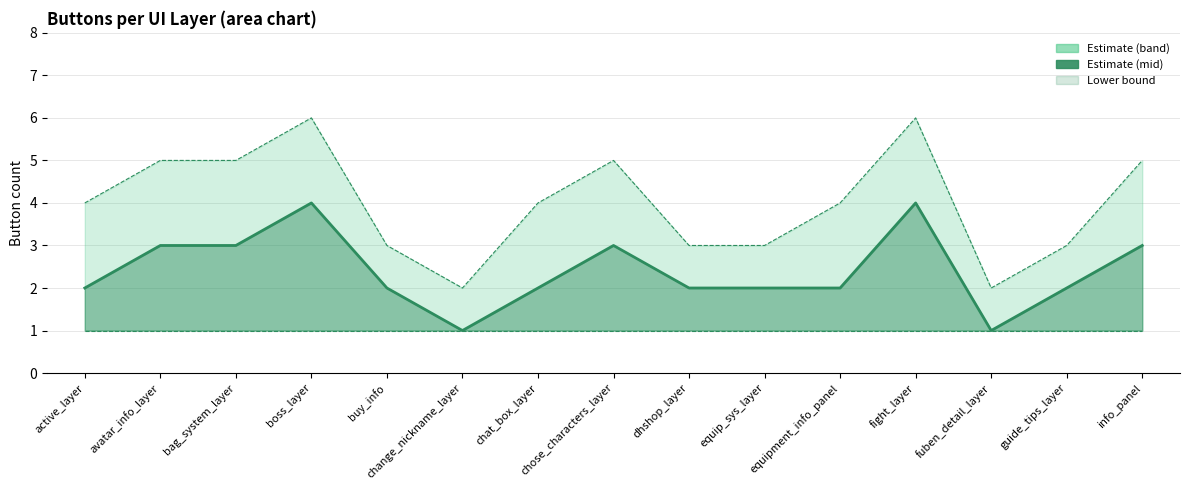

Reading left to right, list all the values displayed in this chart.

active_layer=2	avatar_info_layer=3	bag_system_layer=3	boss_layer=4	buy_info=2	change_nickname_layer=1	chat_box_layer=2	chose_characters_layer=3	dhshop_layer=2	equip_sys_layer=2	equipment_info_panel=2	fight_layer=4	fuben_detail_layer=1	guide_tips_layer=2	info_panel=3